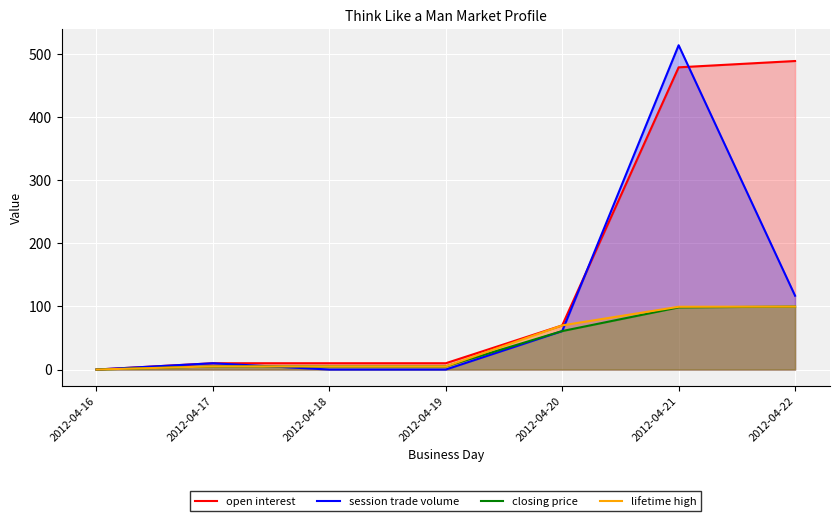

The open interest series shows 10.0 at 2012-04-19. True or false?

True